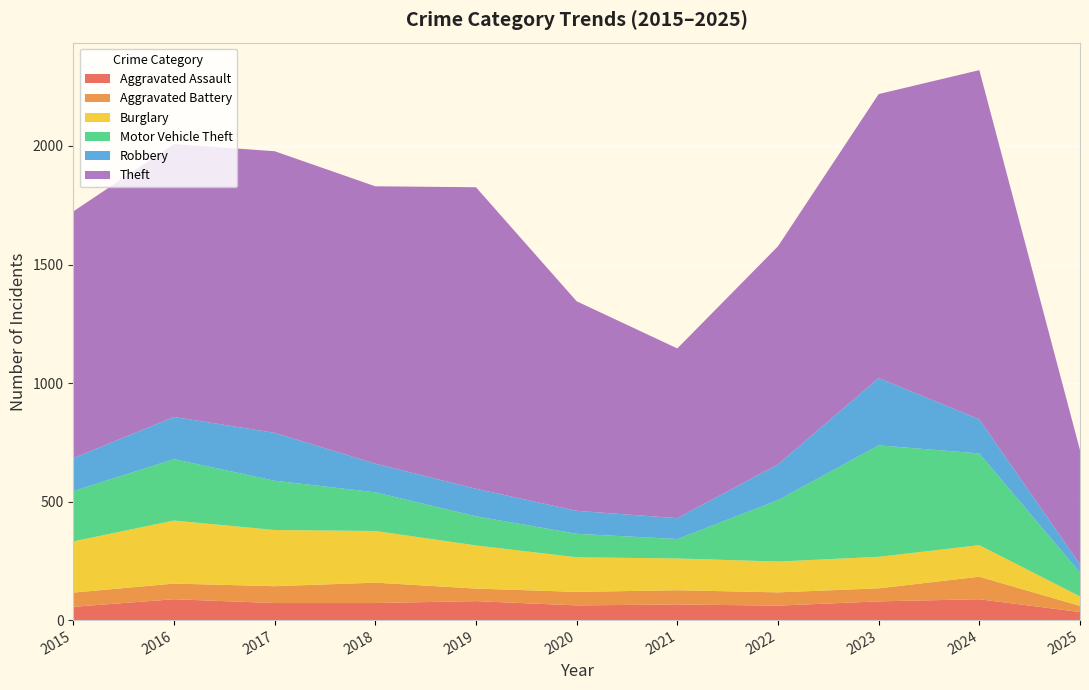

Reading left to right, what are all the values shown in this chart?

Aggravated Assault: 2015=56	2016=88	2017=72	2018=72	2019=80	2020=62	2021=66	2022=61	2023=79	2024=88	2025=34
Aggravated Battery: 2015=60	2016=66	2017=71	2018=86	2019=53	2020=57	2021=60	2022=56	2023=55	2024=95	2025=26
Burglary: 2015=216	2016=266	2017=237	2018=218	2019=182	2020=146	2021=134	2022=130	2023=133	2024=133	2025=40
Motor Vehicle Theft: 2015=212	2016=259	2017=208	2018=163	2019=123	2020=99	2021=82	2022=259	2023=470	2024=387	2025=100
Robbery: 2015=139	2016=178	2017=202	2018=121	2019=116	2020=97	2021=88	2022=151	2023=284	2024=144	2025=35
Theft: 2015=1041	2016=1151	2017=1188	2018=1170	2019=1272	2020=884	2021=716	2022=920	2023=1198	2024=1473	2025=482